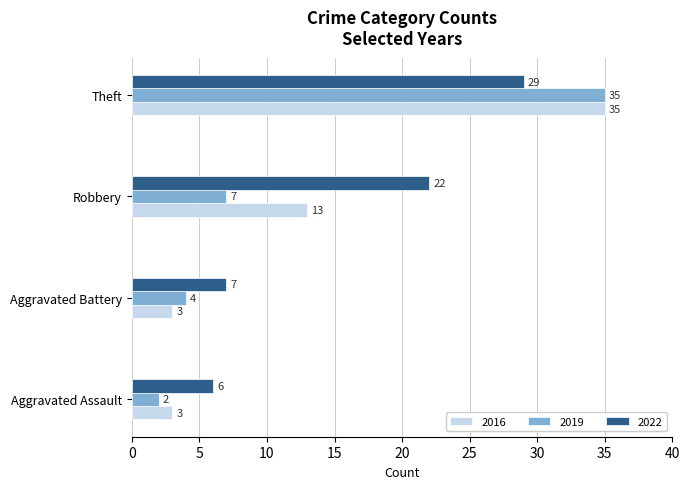

What value does the 2016 series have at Aggravated Battery, to the nearest 5?

5